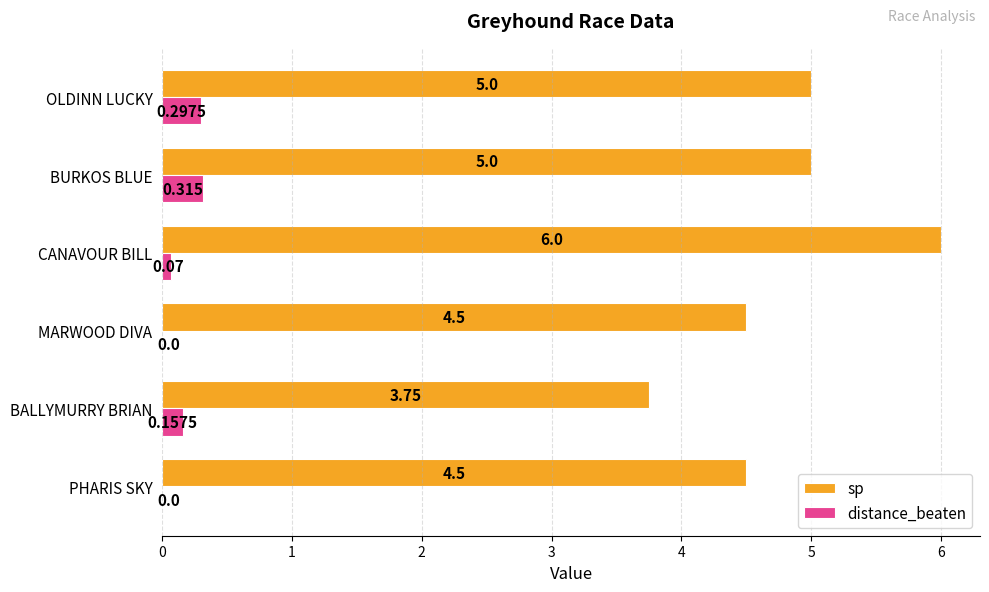

Which series has the largest total across all categories?

sp